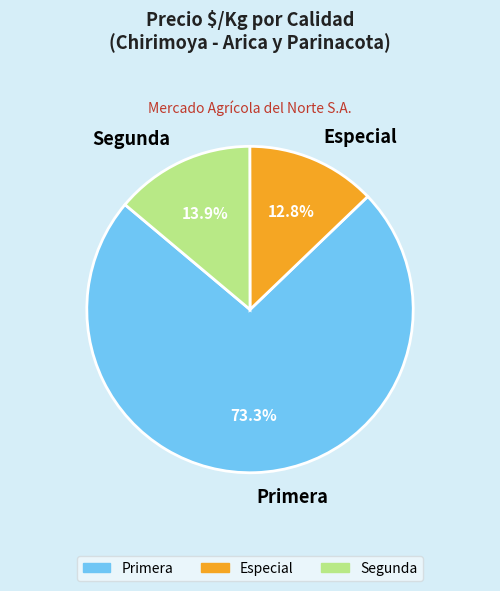

How many slices are in this pie chart?

3